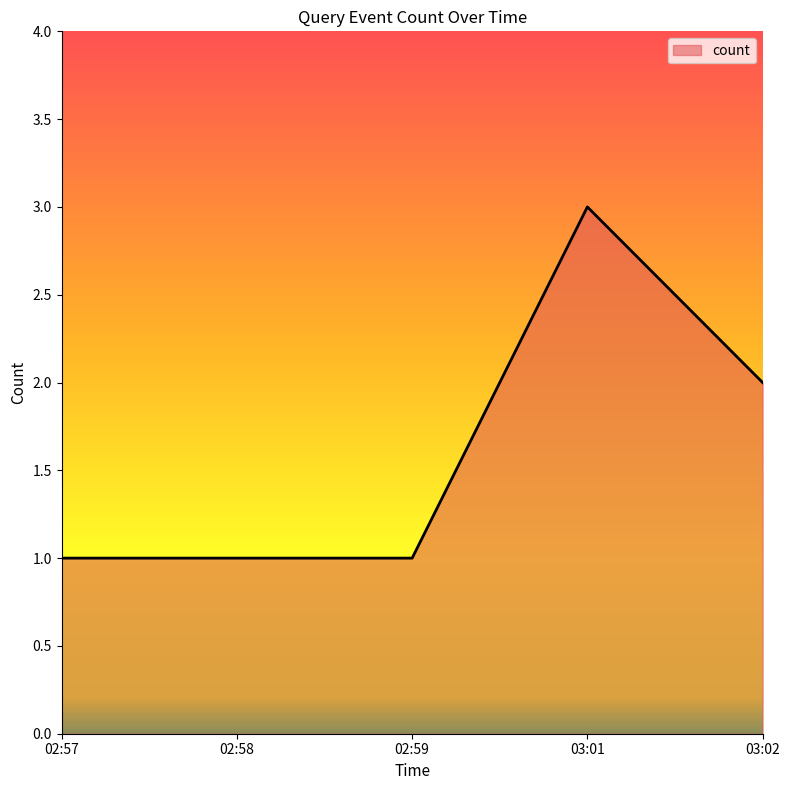

Reading left to right, what are all the values shown in this chart?

1	1	1	3	2